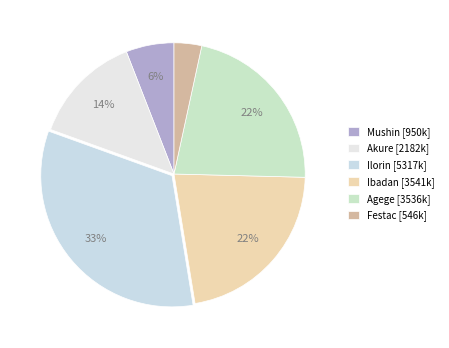

How many slices are in this pie chart?

6